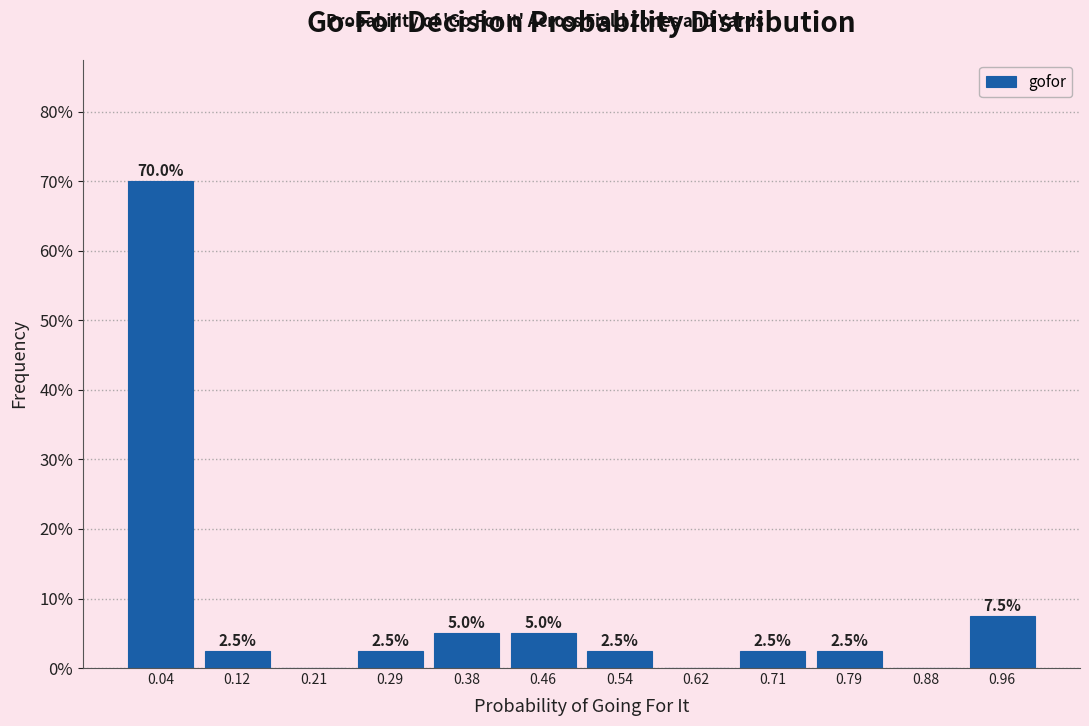

Which range on the x-axis has the tallest bar?

0.00 to 0.08